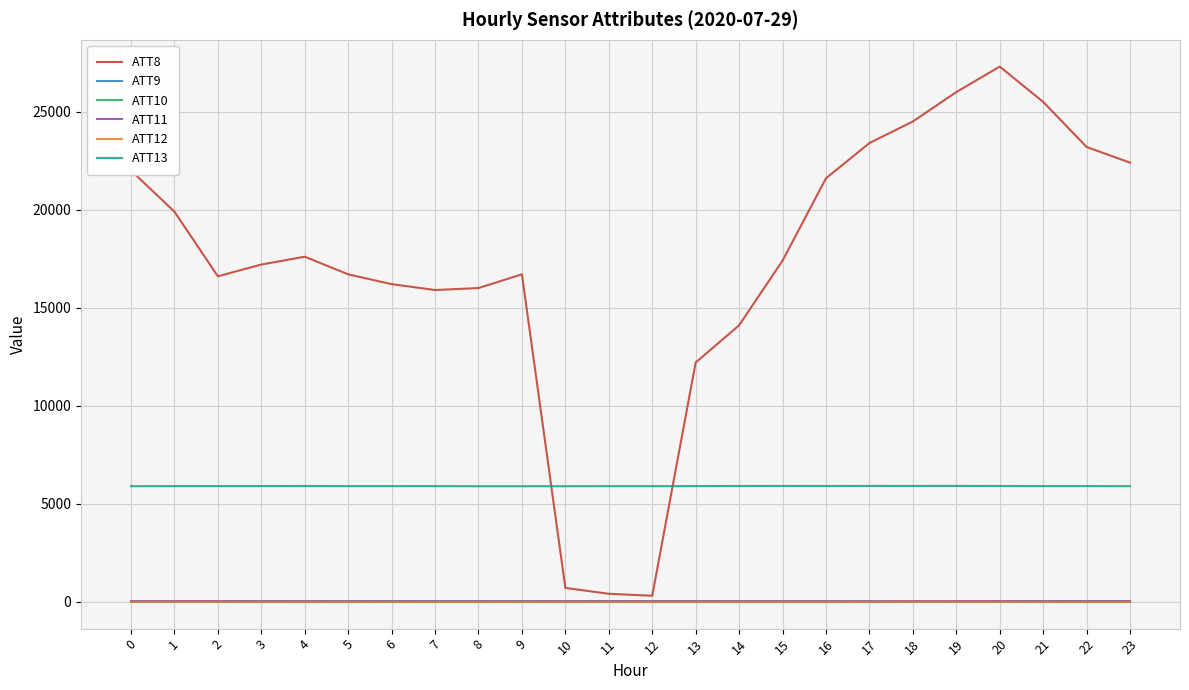

How many values in the ATT11 series are below 16?

12